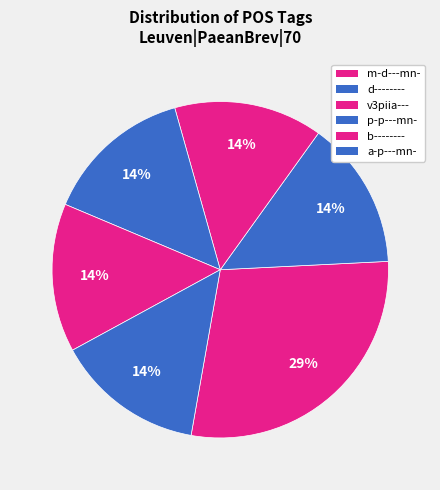

Is there any slice that represents more than half of the pie?

No